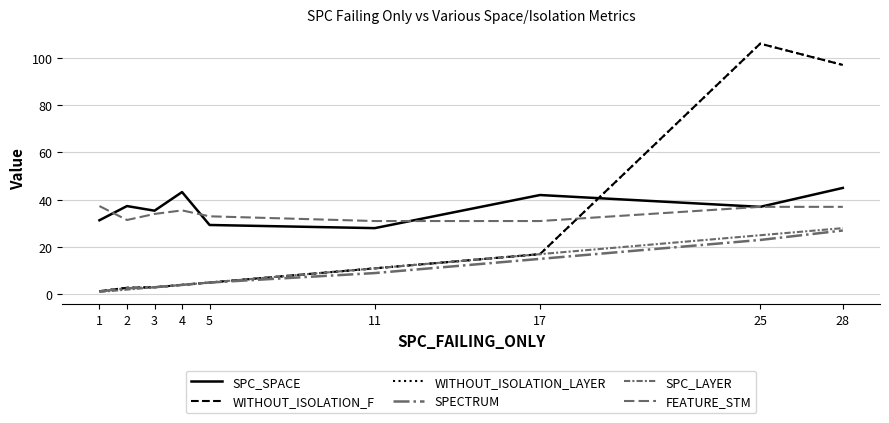

Does the chart have visible grid lines?

Yes